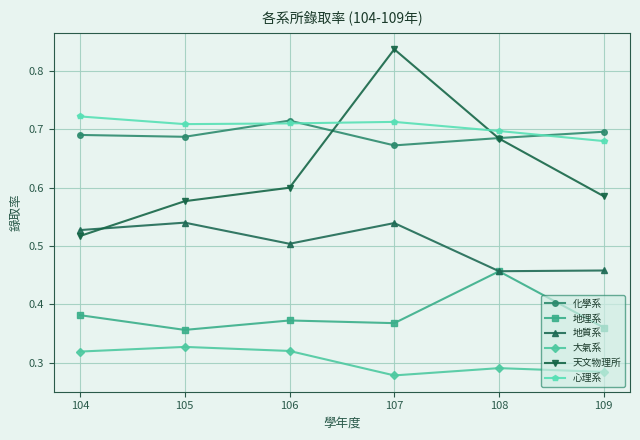

At how many categories does at least one series exceed 0?

6